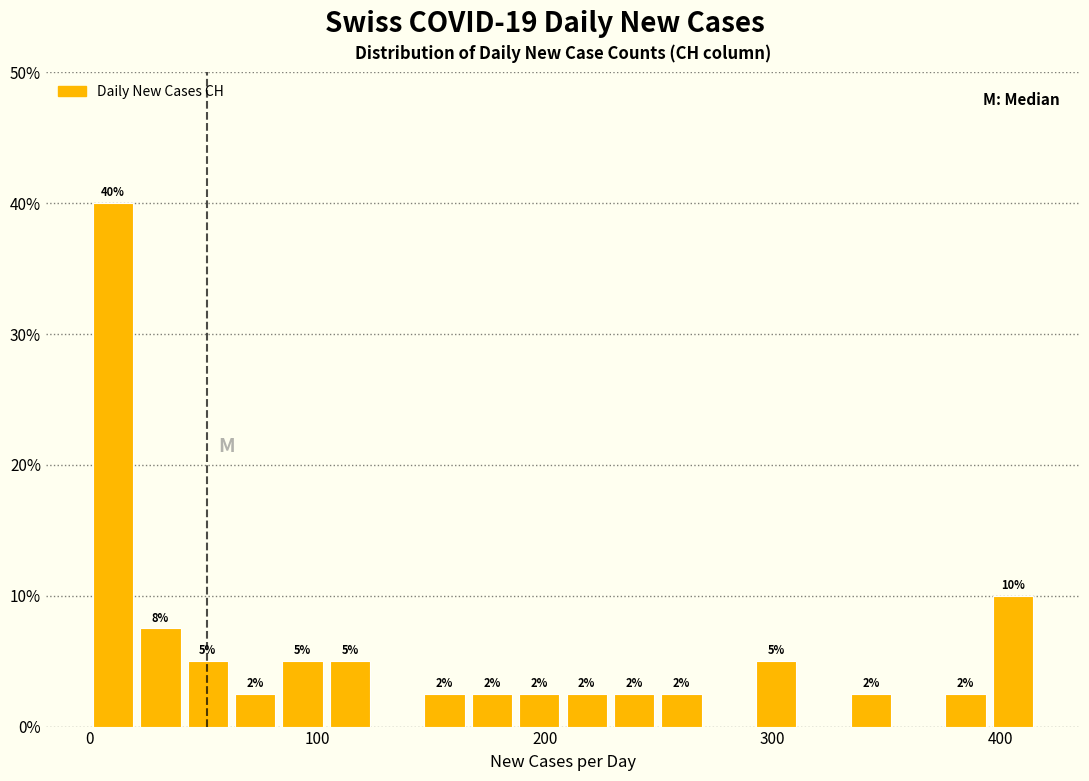

Read against the x-axis, roughly where is the centre of the tallest bar?

10